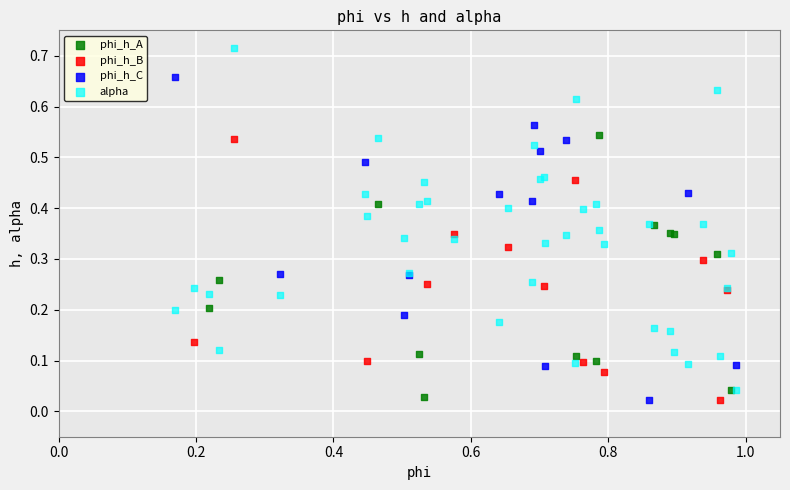

Which series has the largest Y range (max minus min)?

alpha